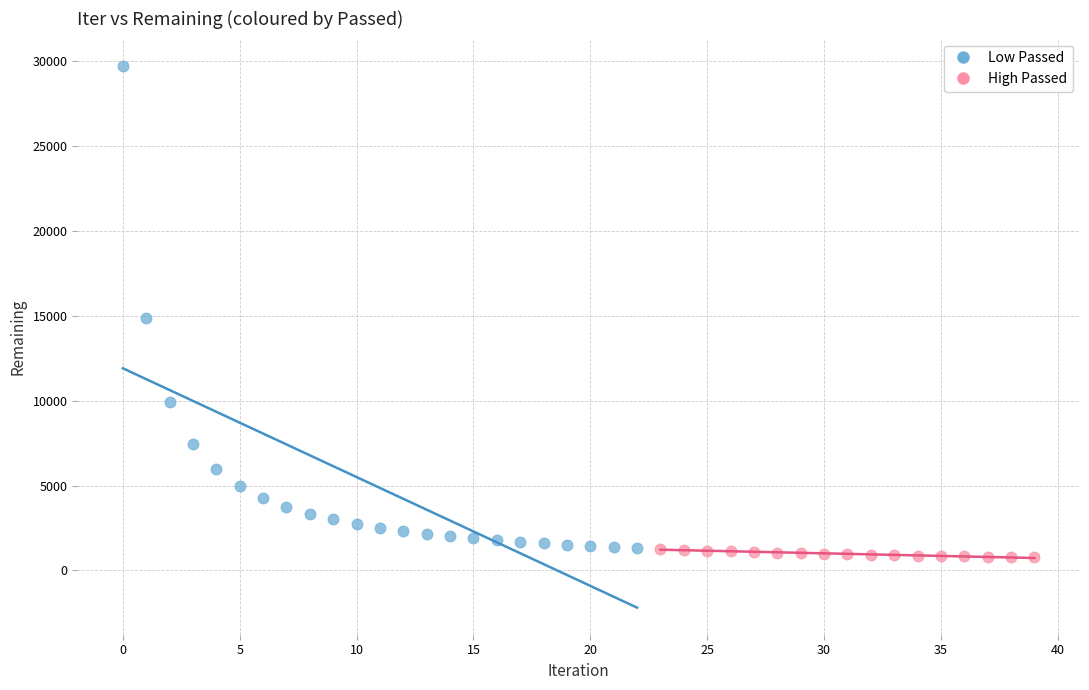

Which series contains the highest Y value?

Low Passed